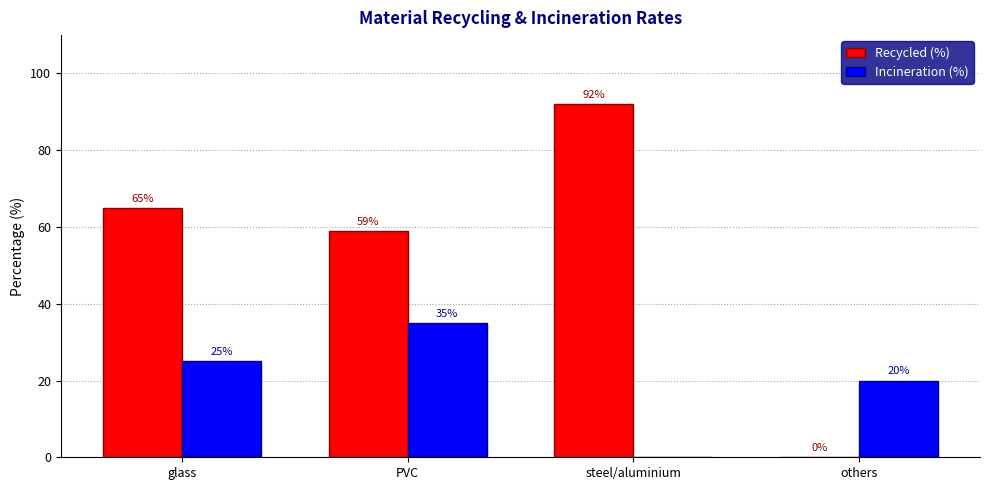

Where is Incineration (%) nearest to the value 17?

others